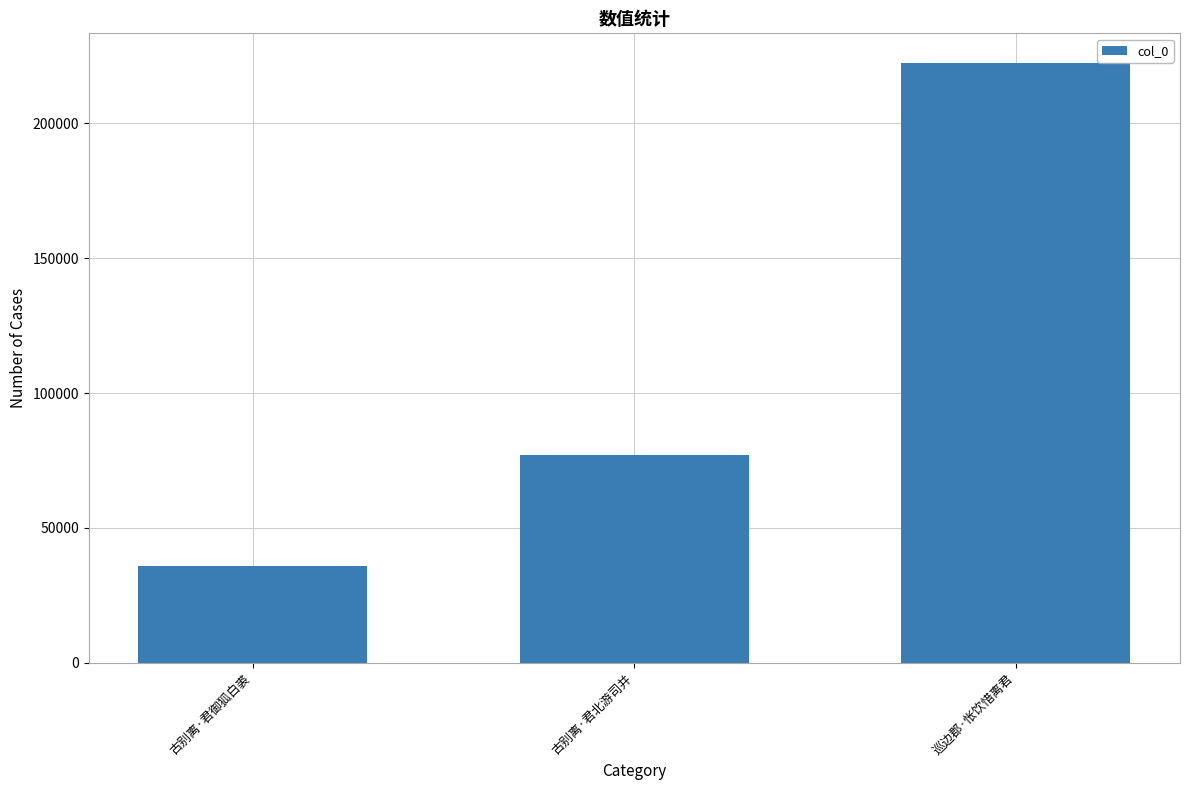

List the labels in order of value, smallest first.

古别离·君御狐白裘, 古别离·君北游司并, 巡边郡·怅饮惜离君